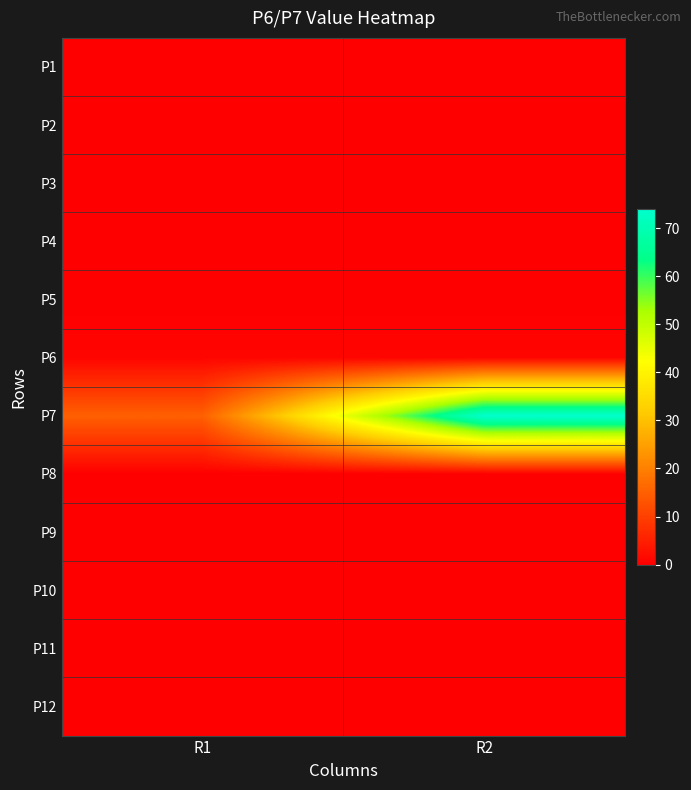

Rank the series by their maximum value, from lowest to highest.

P1, P2, P3, P4, P5, P8, P9, P10, P11, P12, P6, P7